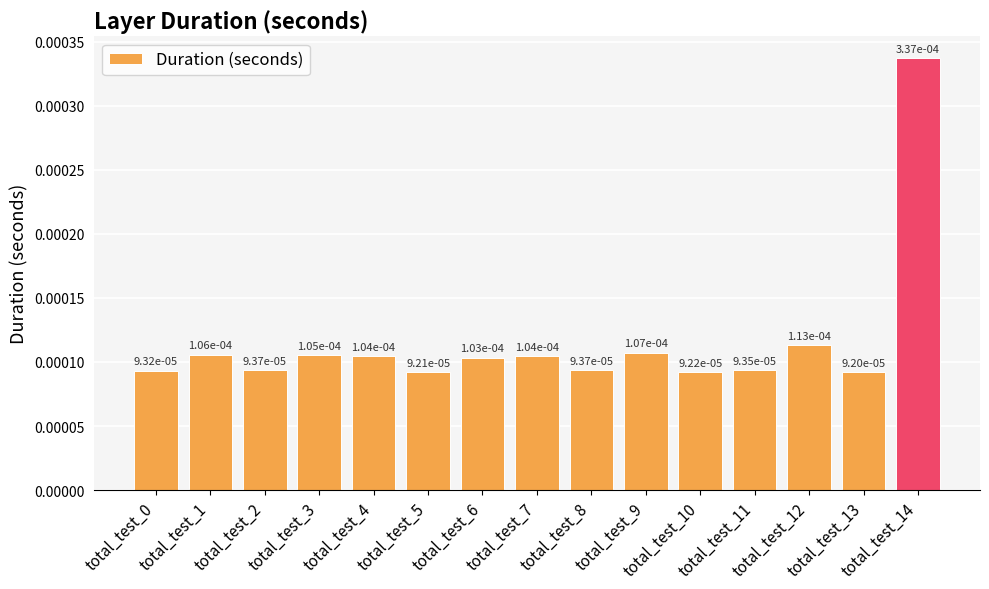

List the labels in order of value, smallest first.

total_test_13, total_test_5, total_test_10, total_test_0, total_test_11, total_test_8, total_test_2, total_test_6, total_test_7, total_test_4, total_test_3, total_test_1, total_test_9, total_test_12, total_test_14